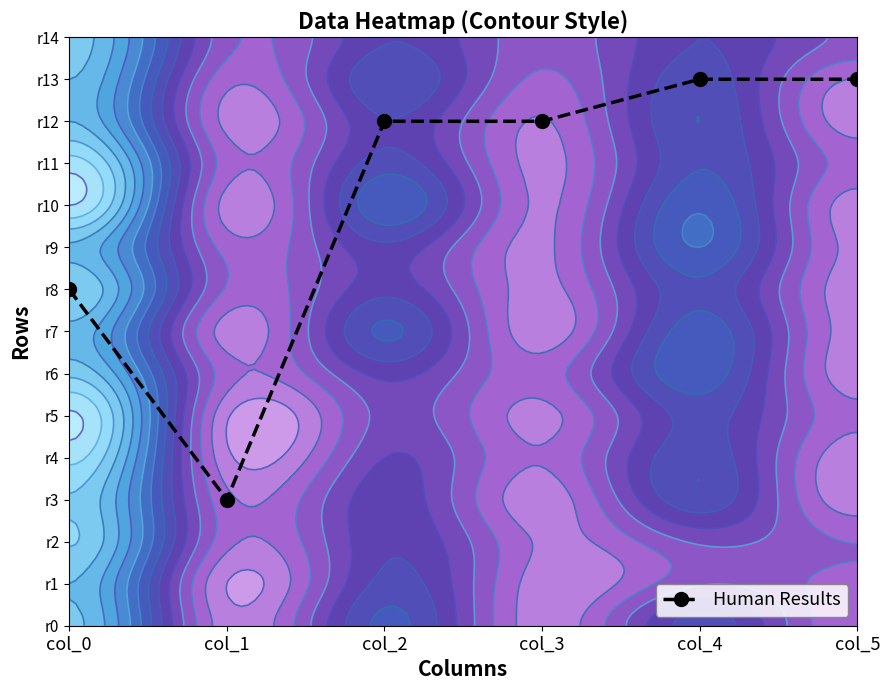

Count the values in the range 8 to 13.

5